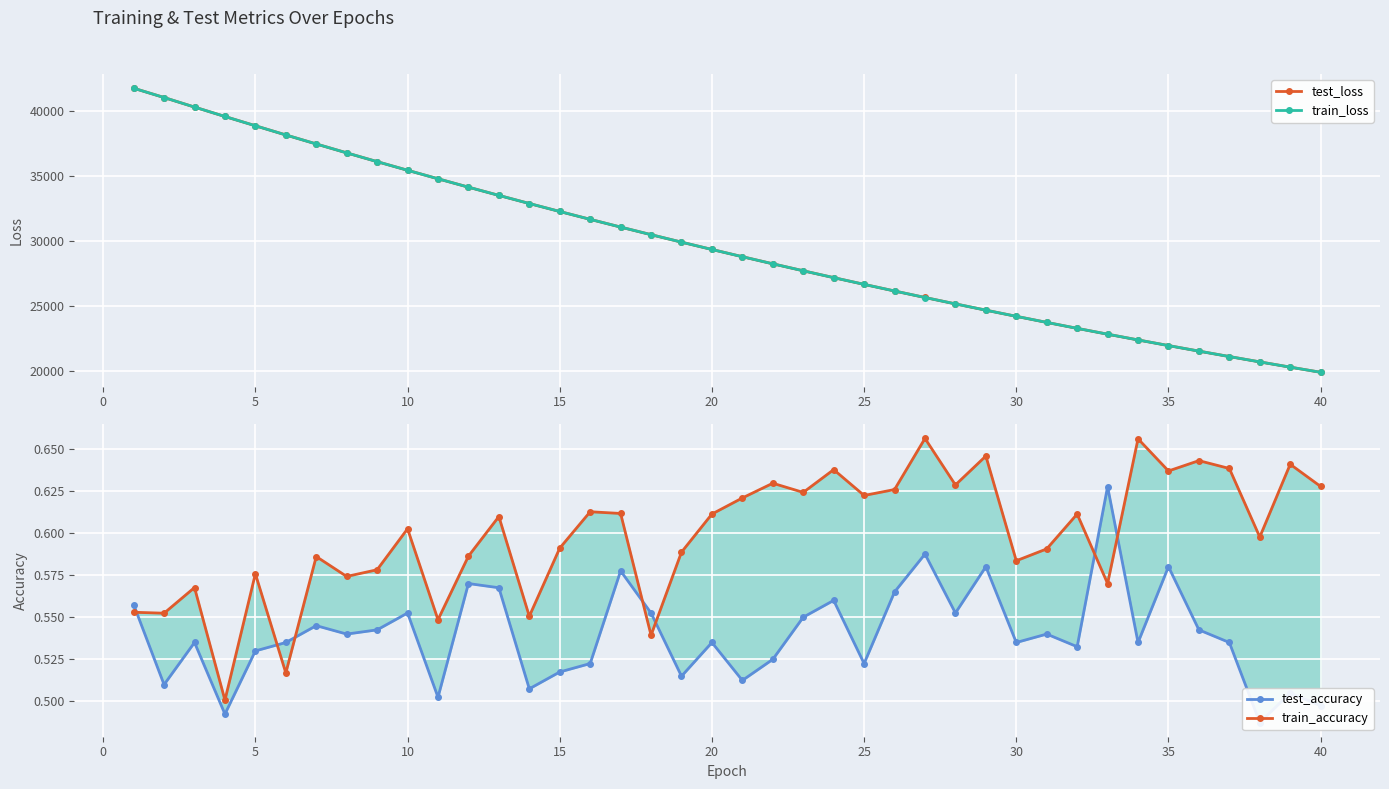

How many lines are shown in the chart?

4